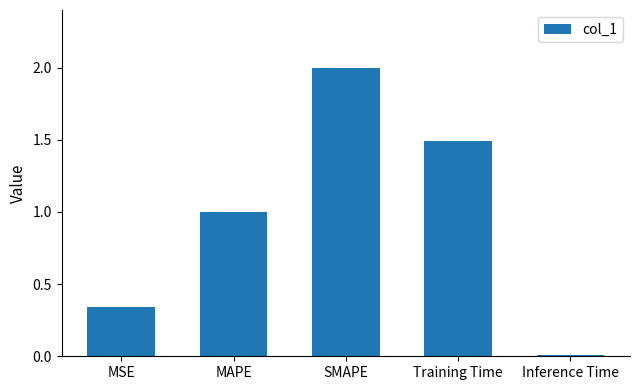

What is the label of the 2nd bar from the right?

Training Time